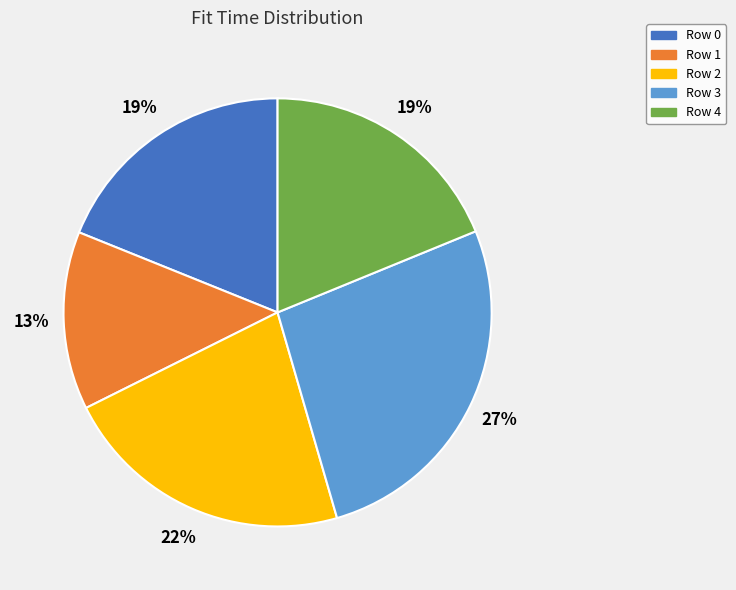

How many slices are in this pie chart?

5